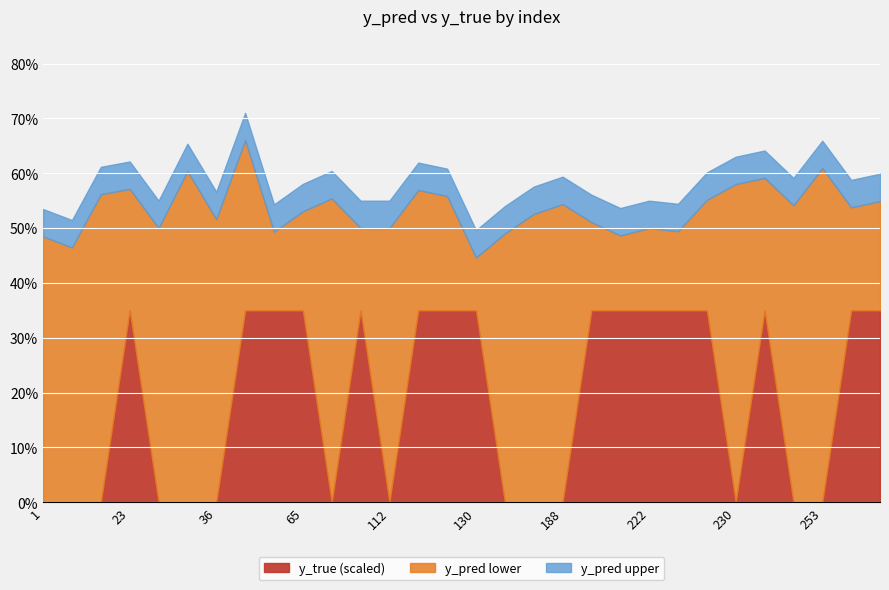

List the labels in order of value, smallest first.

1, 7, 10, 34, 35, 36, 69, 112, 139, 184, 188, 230, 243, 253, 23, 42, 45, 65, 96, 113, 127, 130, 191, 207, 222, 224, 228, 239, 268, 290